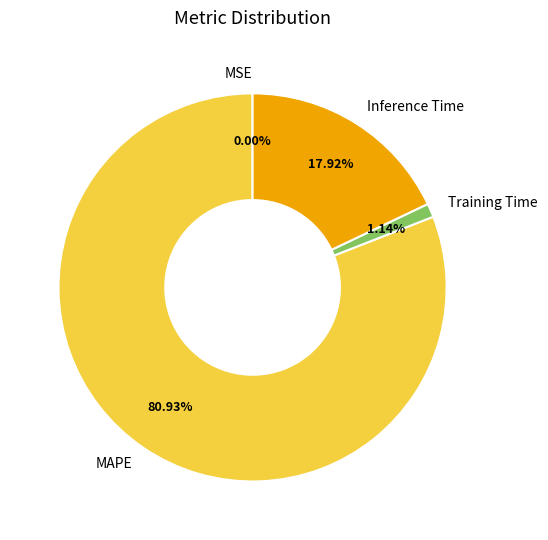

What percentage is the Inference Time slice, to the nearest percent?

18%